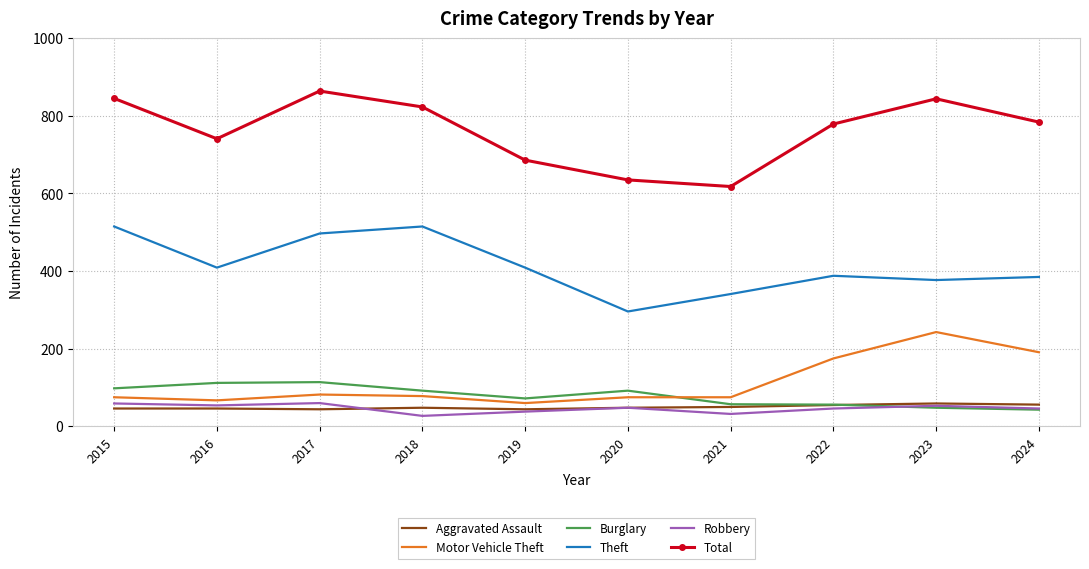

Which series has the widest spread of values?

Total